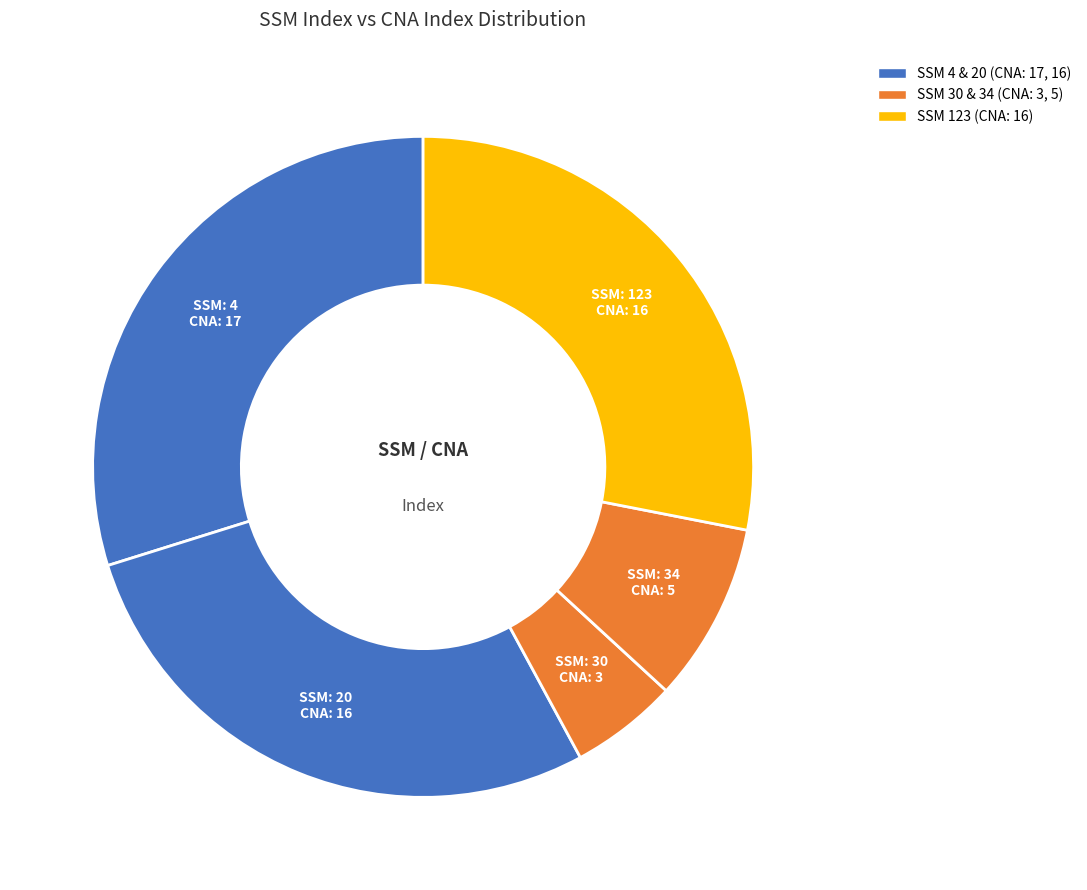

Is there any slice that represents more than half of the pie?

No